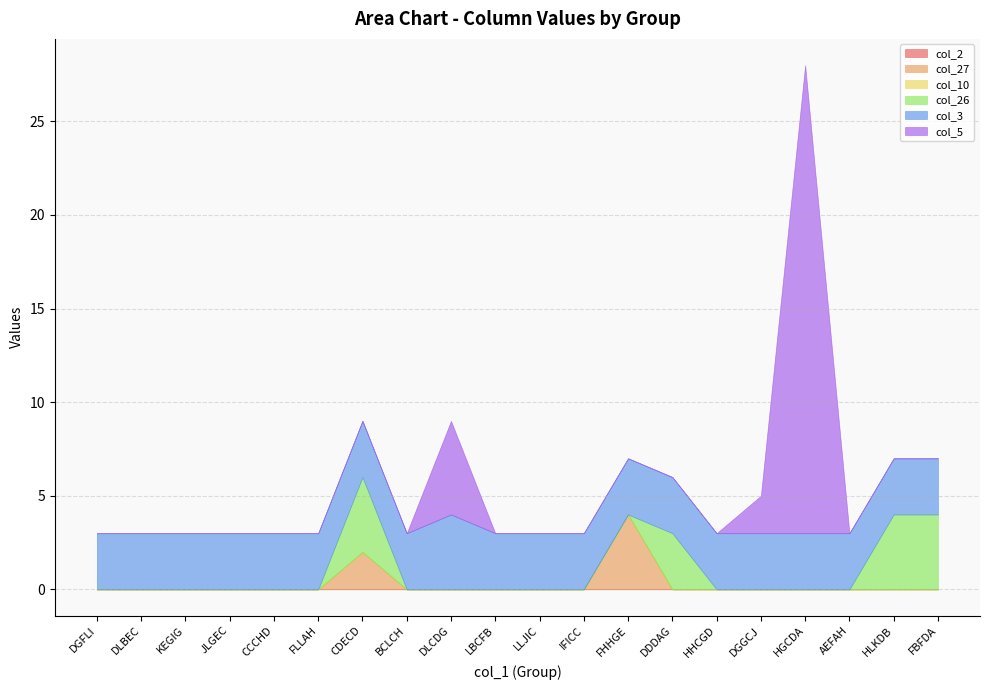

What is the total value across all series at FBFDA?

7